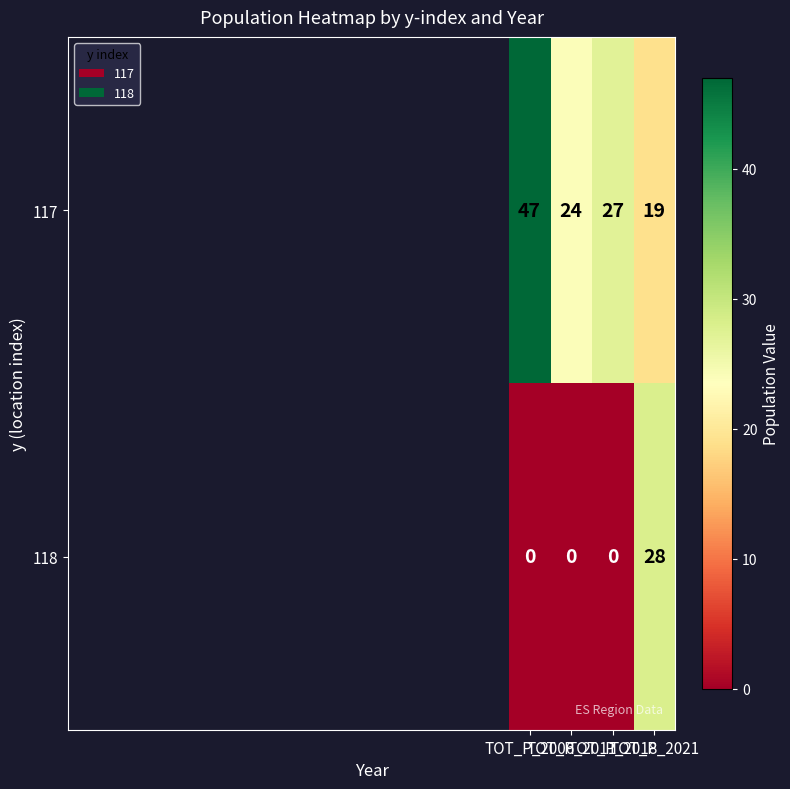

How many 117 values are between 24 and 47?

3